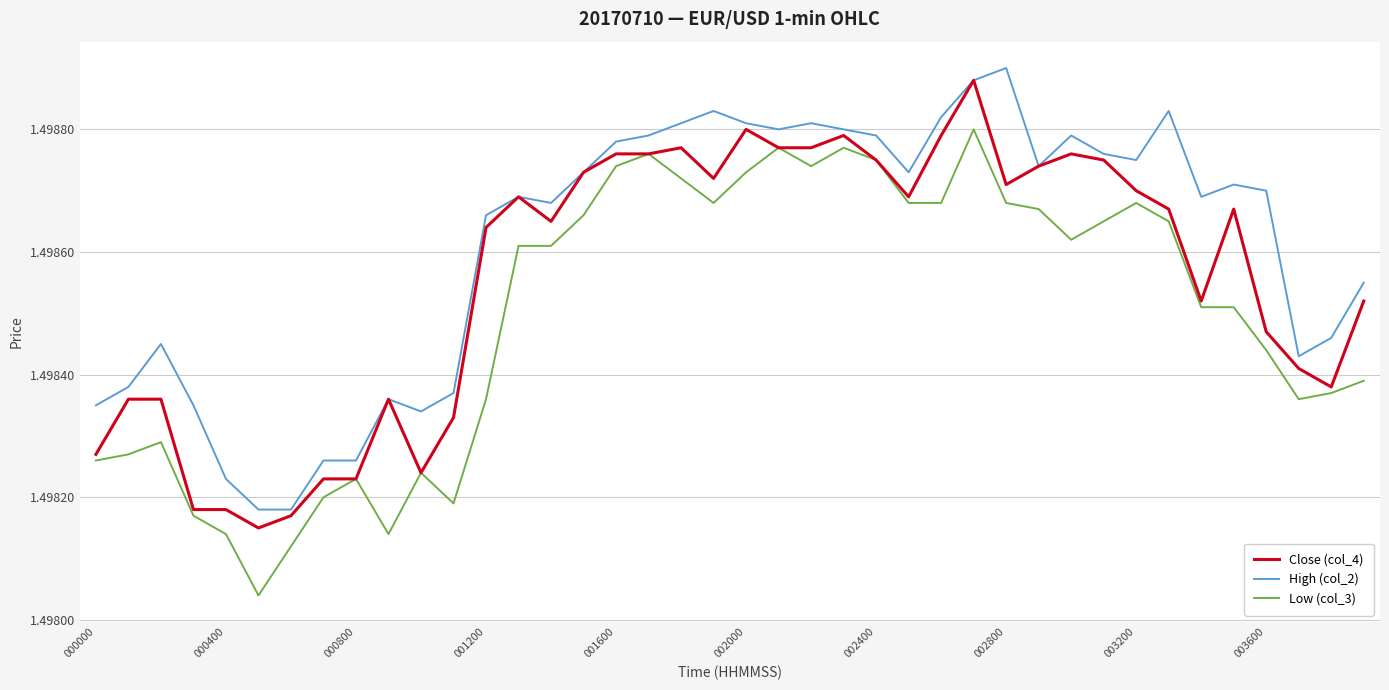

Which series has the largest total across all categories?

High (col_2)